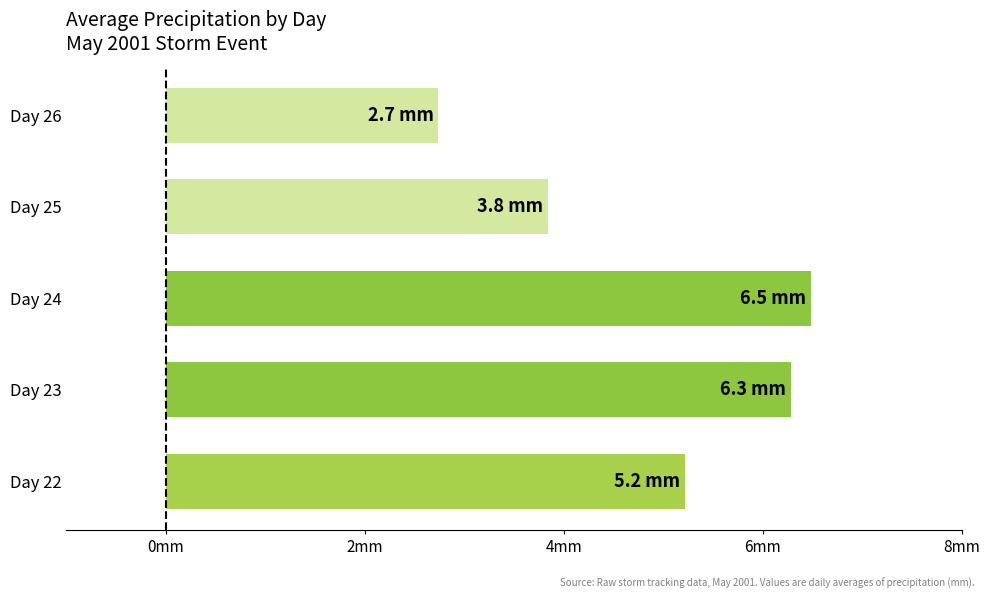

What is the minimum value shown in the chart?

2.7